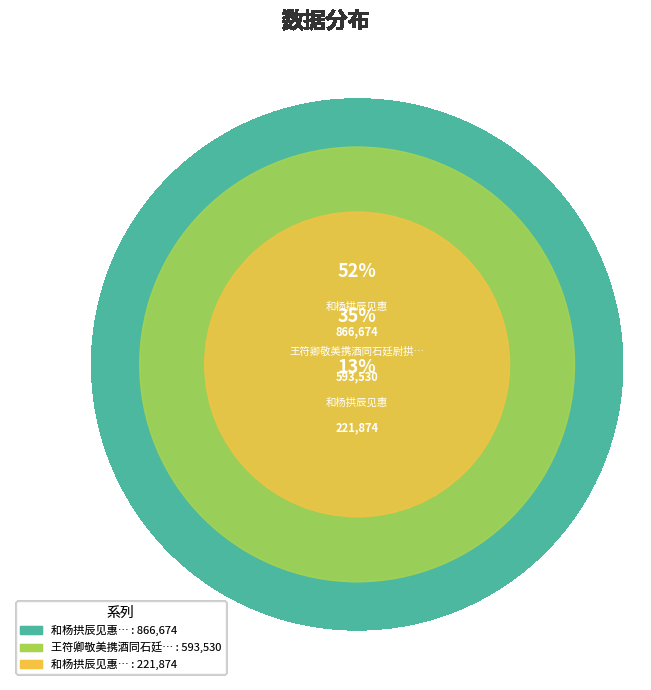

To the nearest percent, what portion does 和杨拱辰见惠 represent?

13%